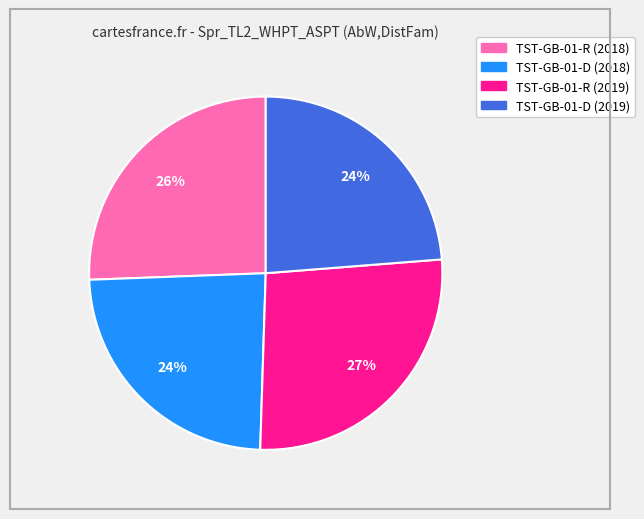

Is TST-GB-01-D (2018) the majority of the pie?

No